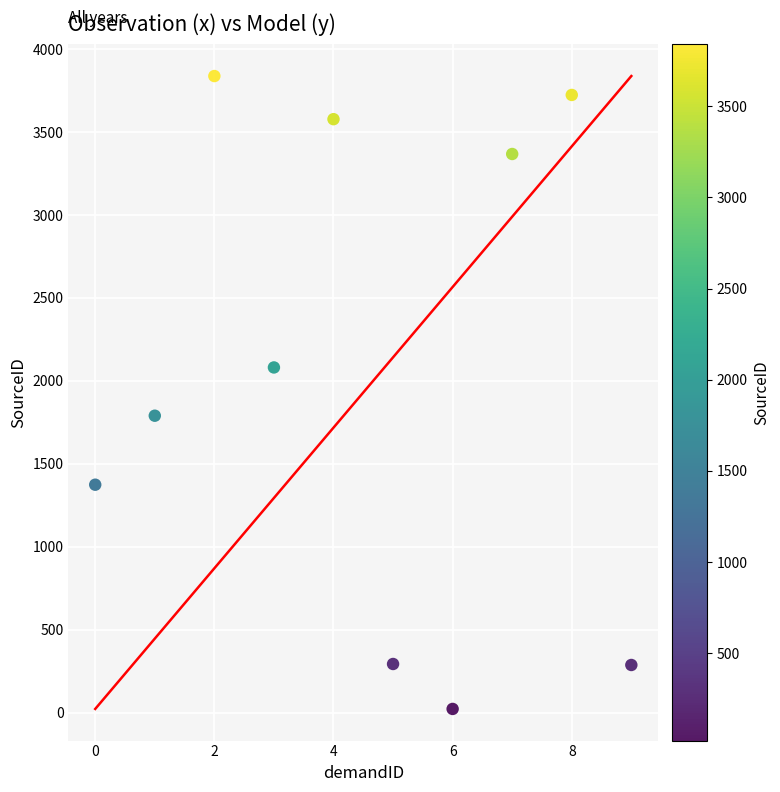

What is the range of Y values (max minus min)?

3816